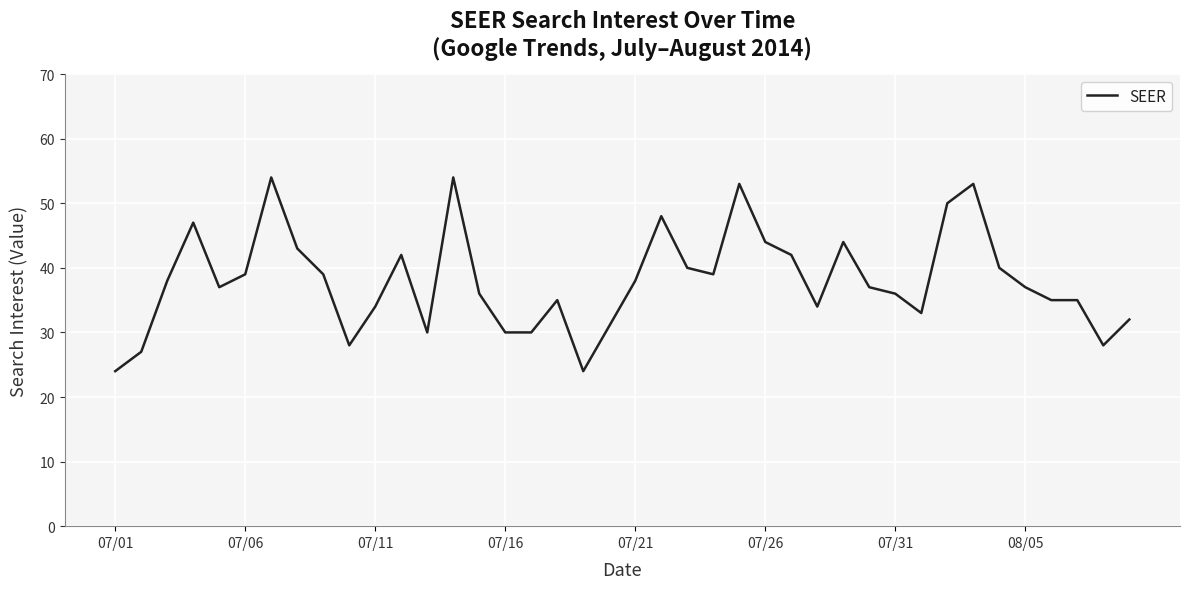

What is the difference between the maximum and minimum values?

30